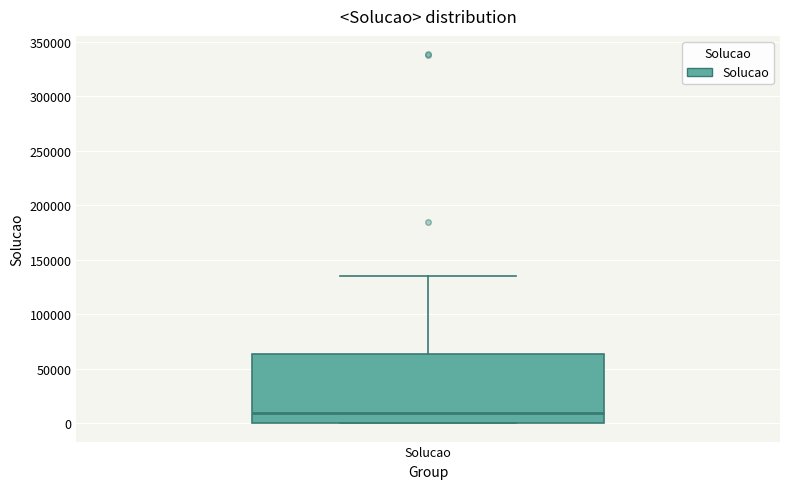

Where is the lower edge of the box for Solucao on the y-axis? The values are not printed on the chart, so give them approximately, as read against the axis.

0